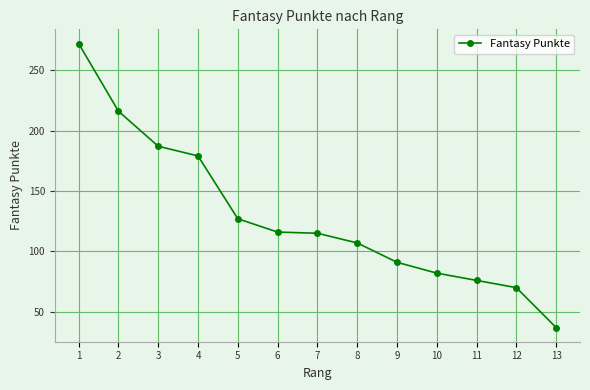

What value does the data have at 7, to the nearest 5?

115